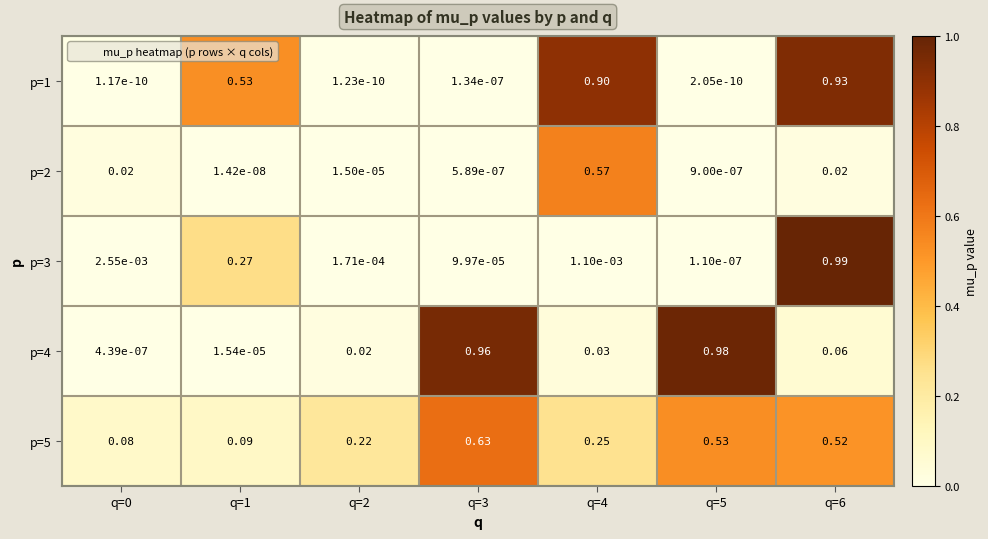

Is the value of p=1 at q=1 greater than the value of p=3 at q=6?

No